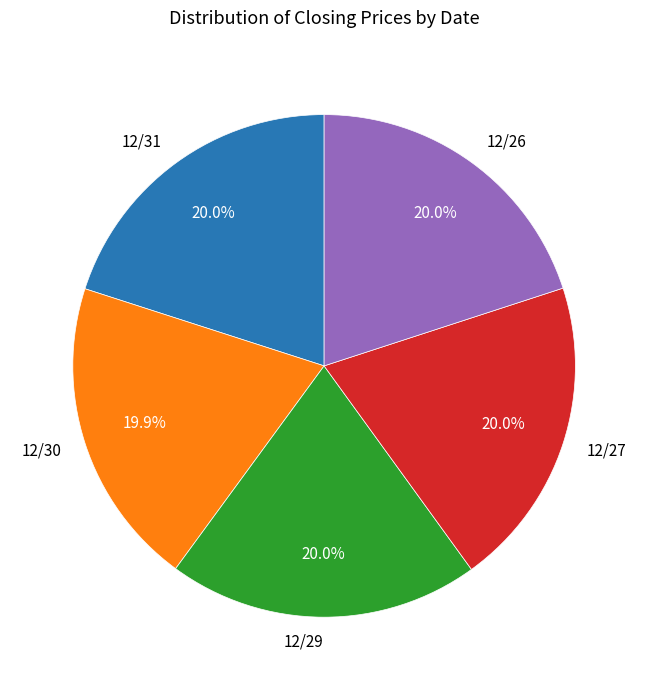

What is the ratio of the value at 12/27 to the value at 12/26?

1.0